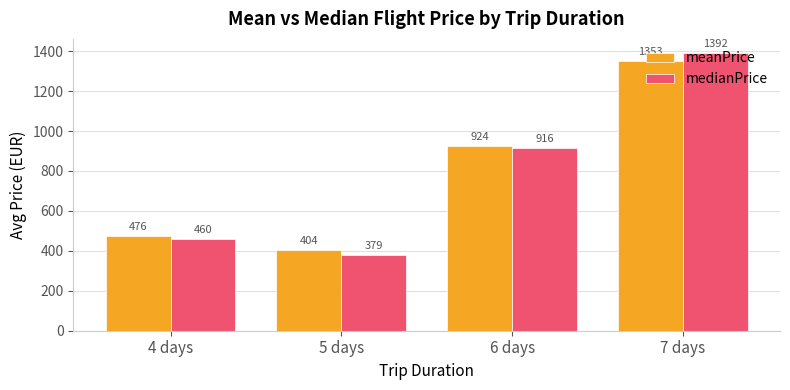

At how many categories does at least one series exceed 710?

2